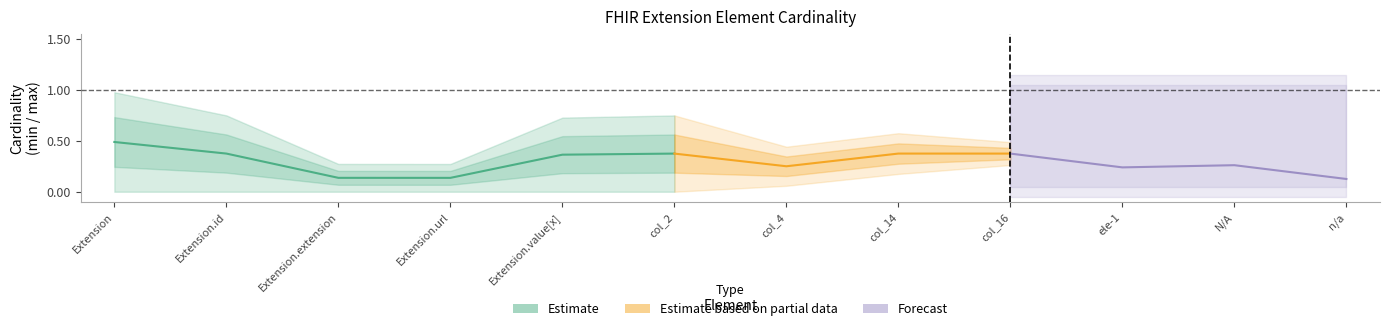

True or false: min_0 has more than 1 points higher than both neighbors.

False